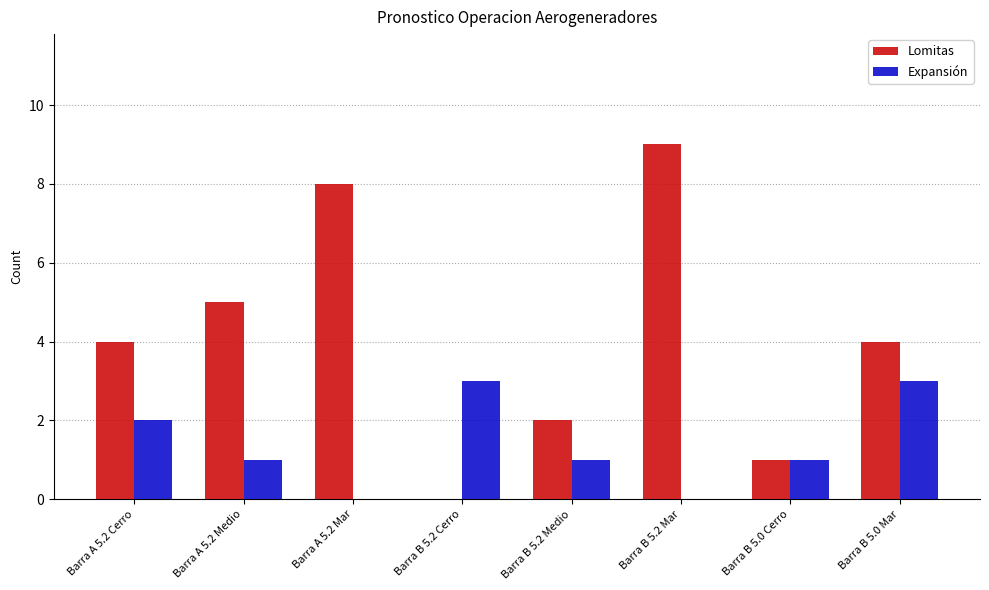

True or false: Expansión has a value of 1 at Barra A 5.2 Medio.

True